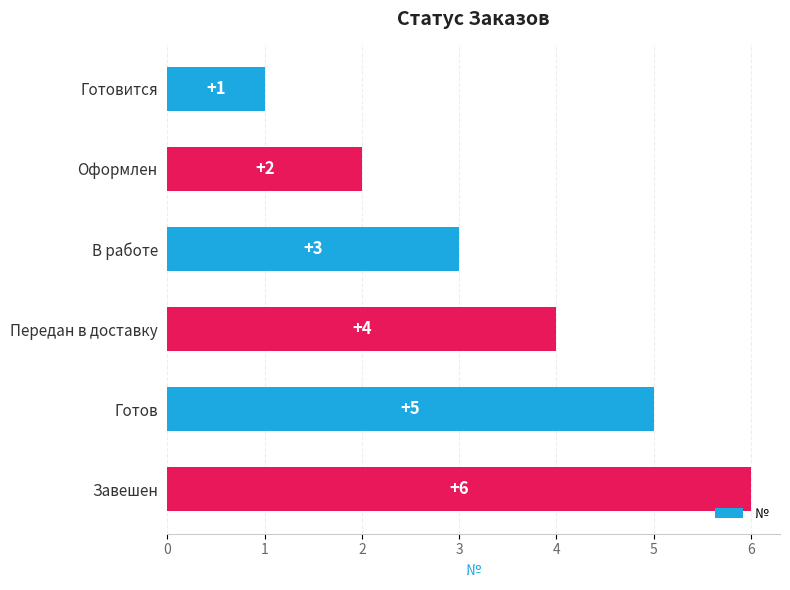

What is the label of the 4th bar from the bottom?

В работе